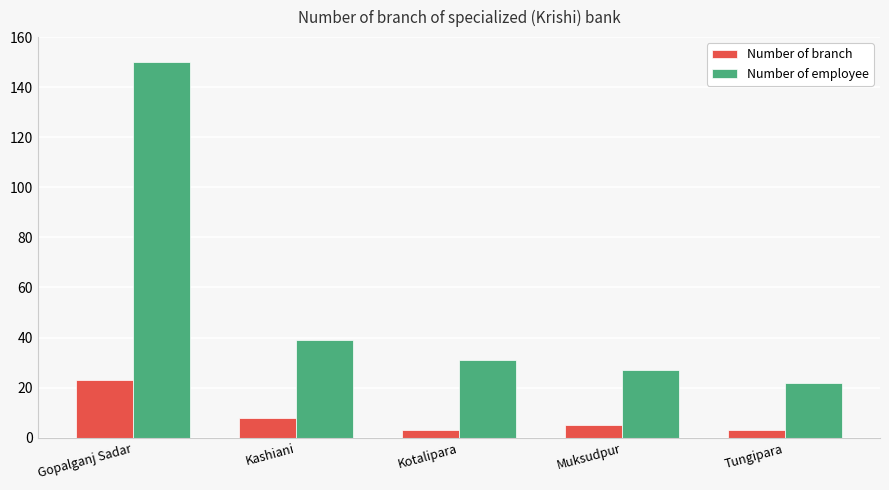

Is the value of Number of branch at Muksudpur greater than the value of Number of employee at Gopalganj Sadar?

No